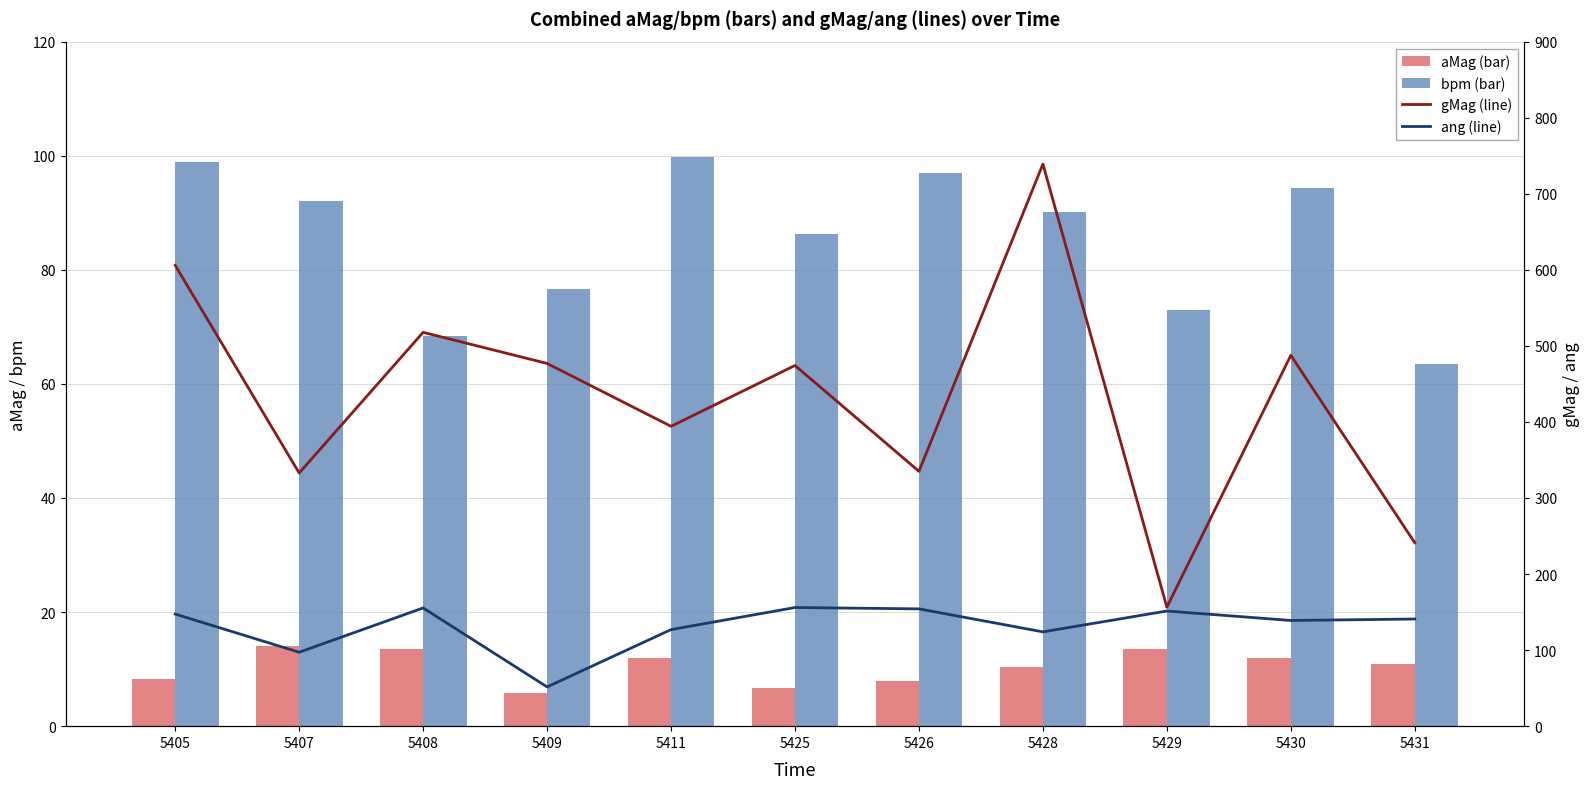

At 5429, list the series in order from smallest to largest.

aMag, bpm, ang (line), gMag (line)